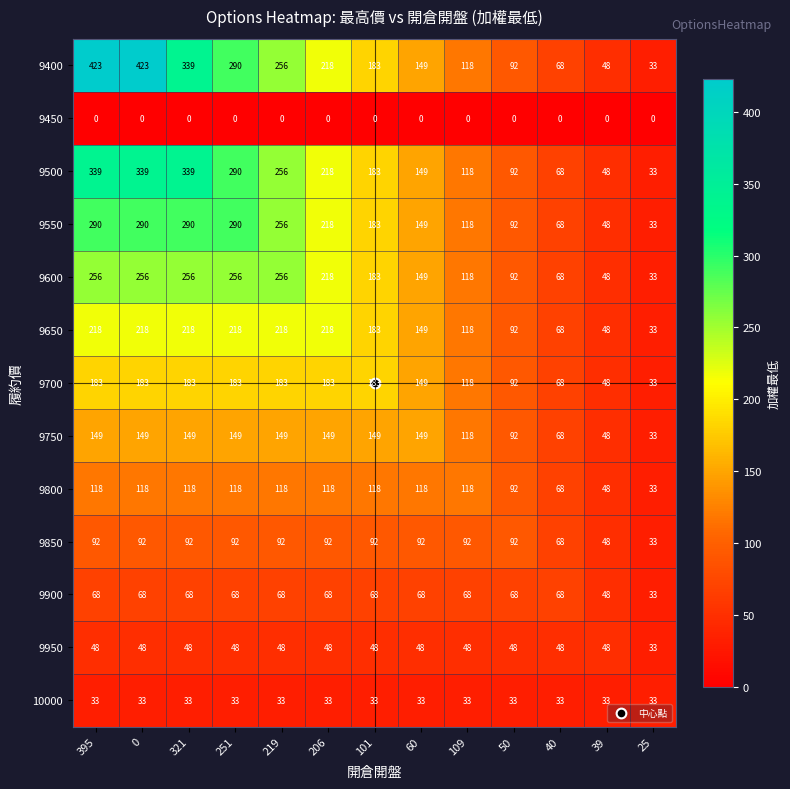

Where does the 9650 series first go above 183?

395